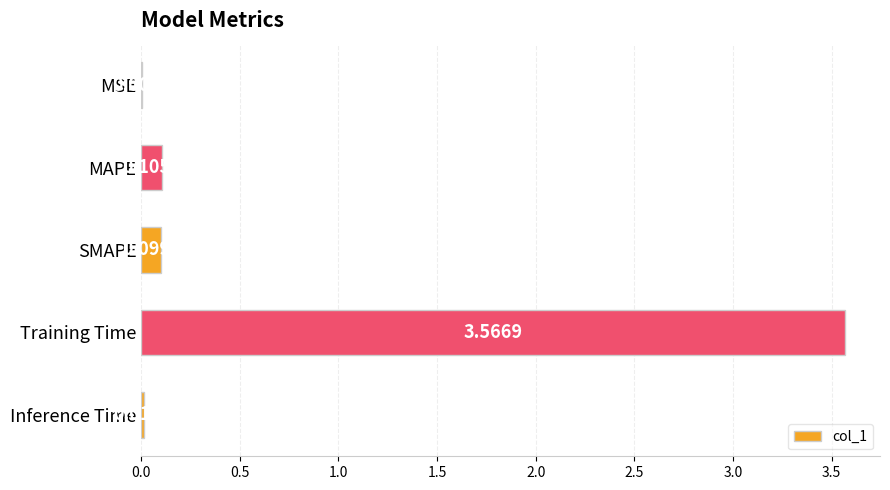

Where is the data nearest to the value 1?

MAPE